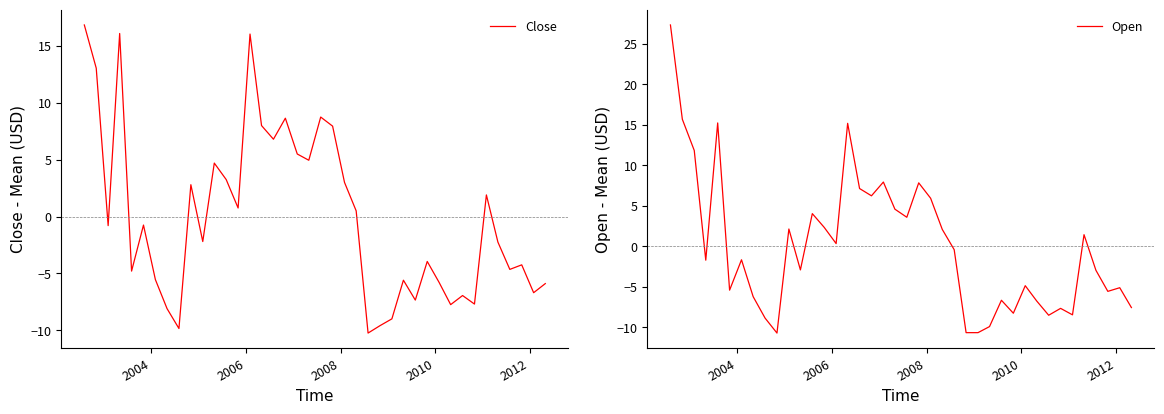

What is the maximum value for Close?

16.9